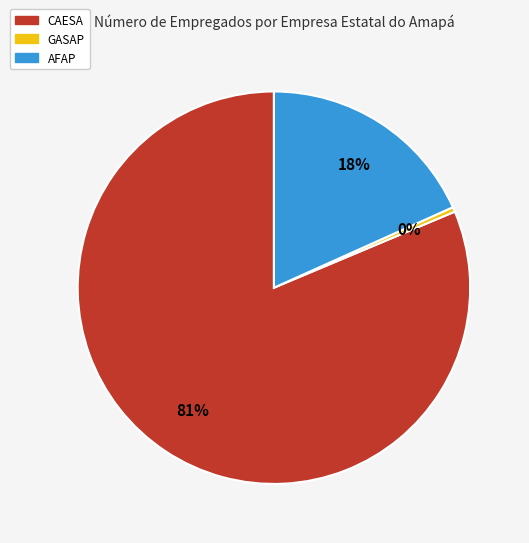

Which category has the biggest portion of the pie?

CAESA